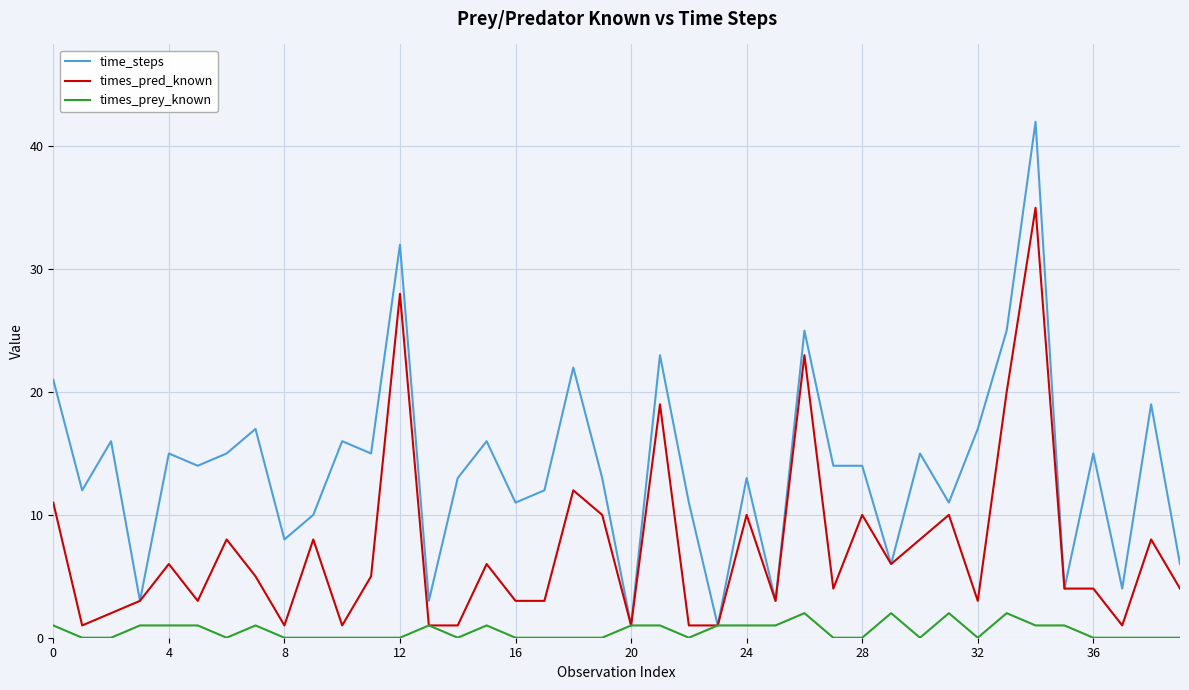

List the series in order of their peak value, lowest first.

times_prey_known, times_pred_known, time_steps